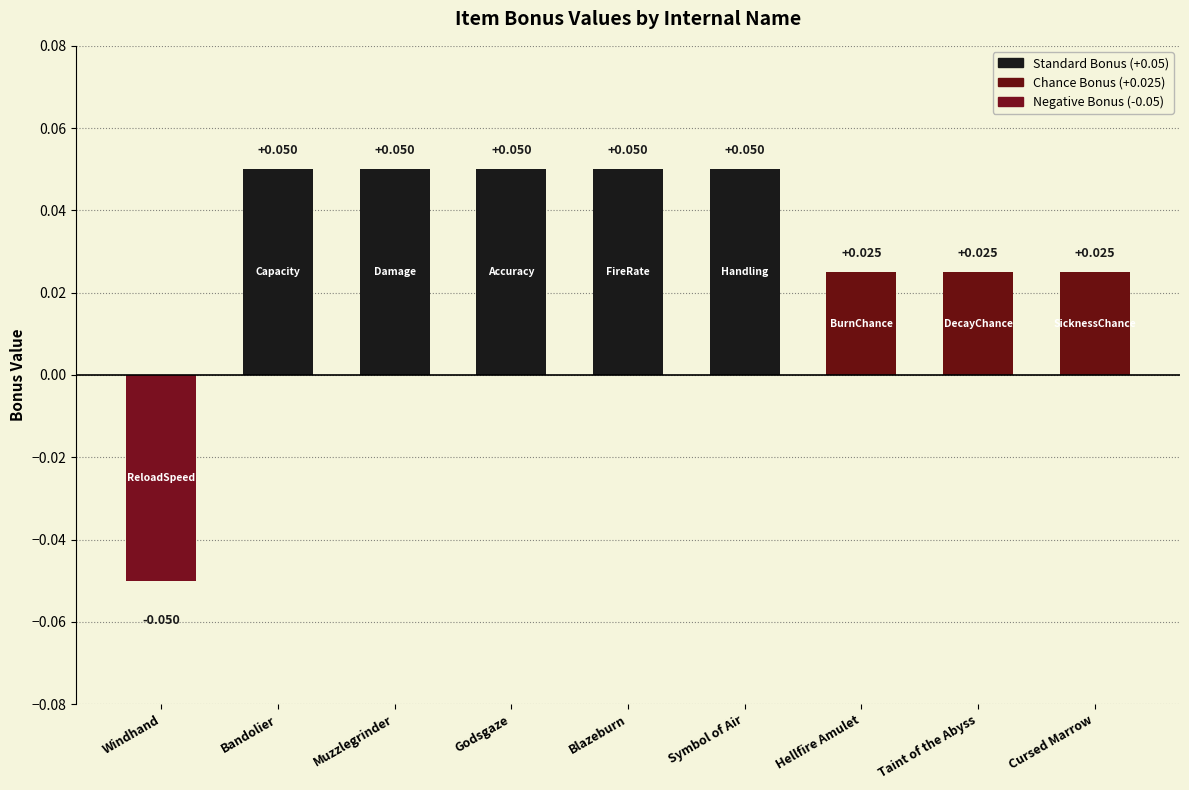

How many bars are there in total?

9